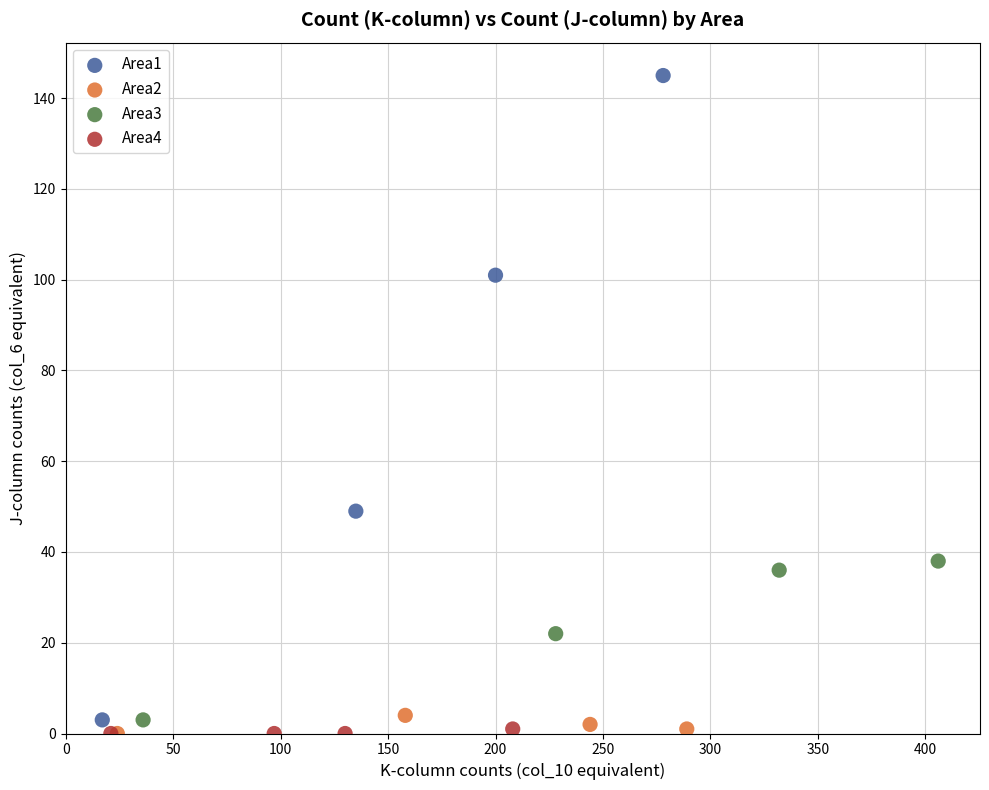

Which series has the widest spread of Y values?

Area1